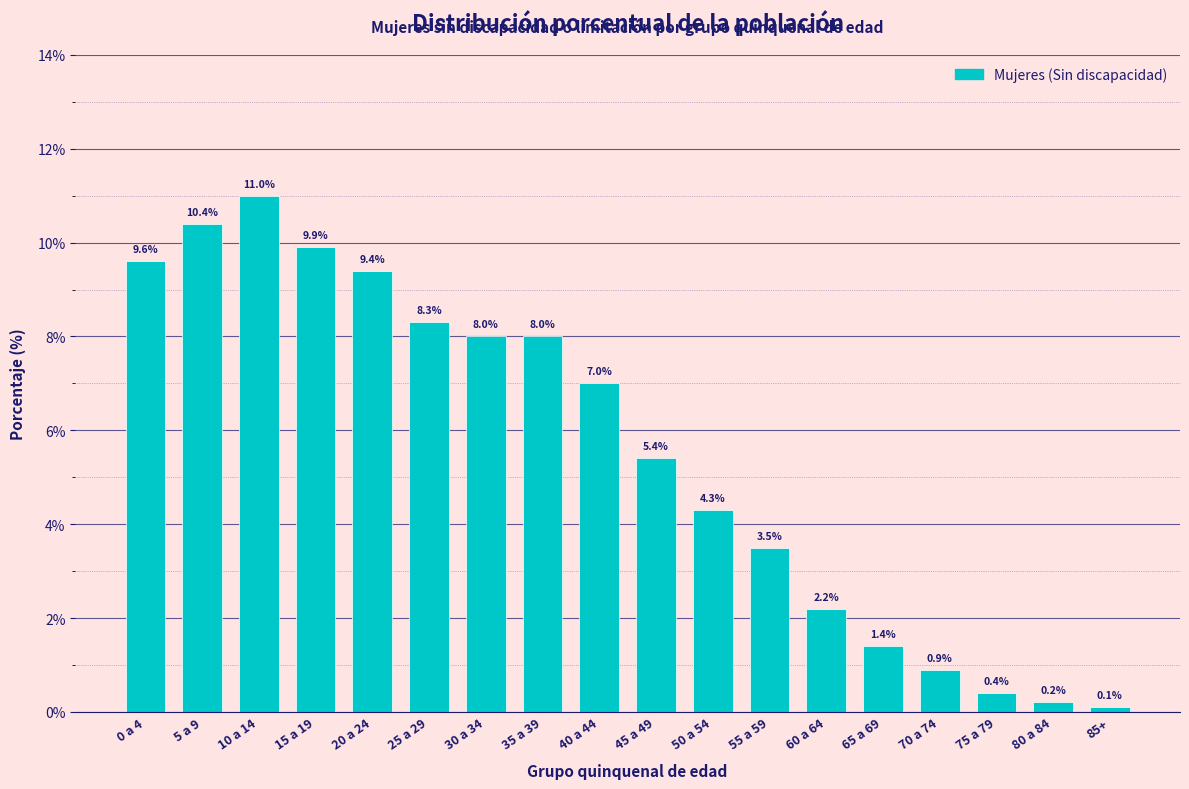

Reading left to right, extract all data points from this chart.

9.6	10.4	11.0	9.9	9.4	8.3	8.0	8.0	7.0	5.4	4.3	3.5	2.2	1.4	0.9	0.4	0.2	0.1